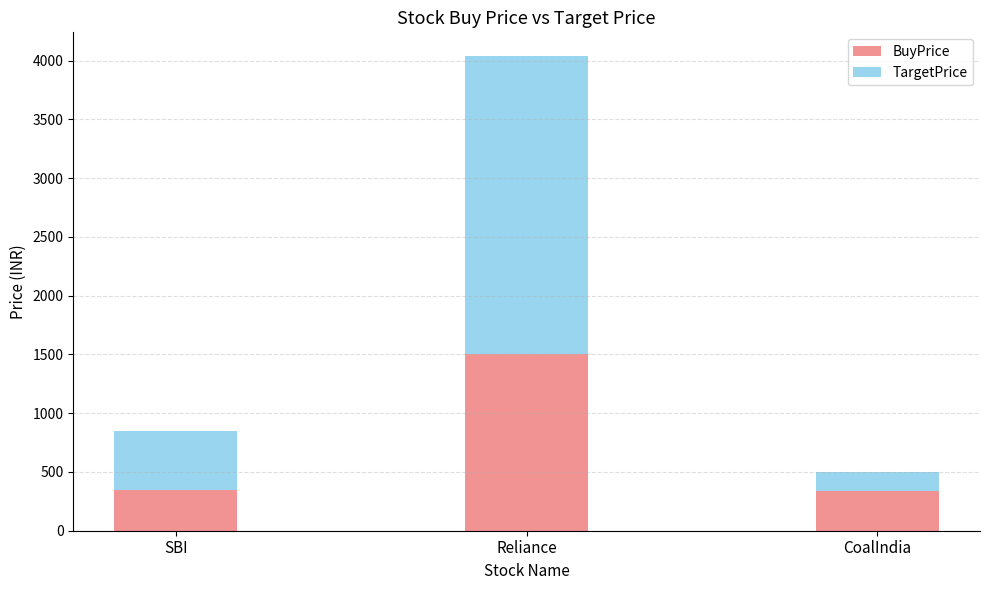

True or false: BuyPrice has a value of 340 at CoalIndia.

True